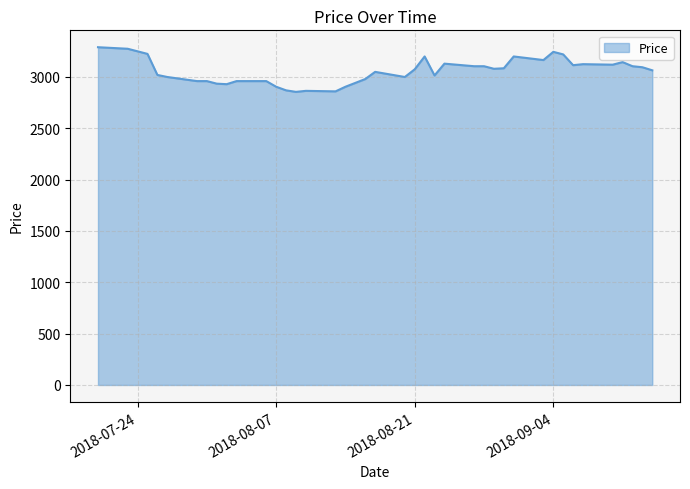

What is the greatest value displayed?

3290